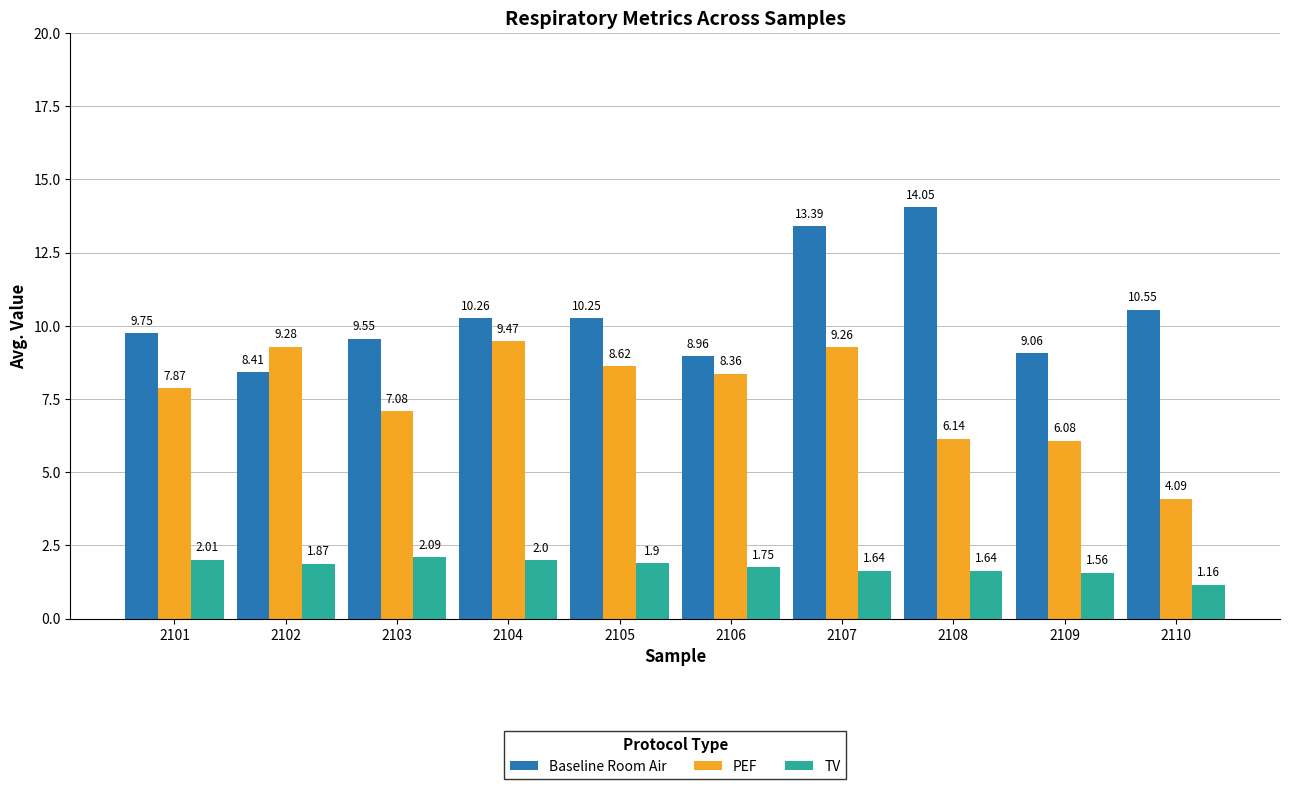

Is the value of Baseline Room Air at 2102 greater than the value of PEF at 2109?

Yes